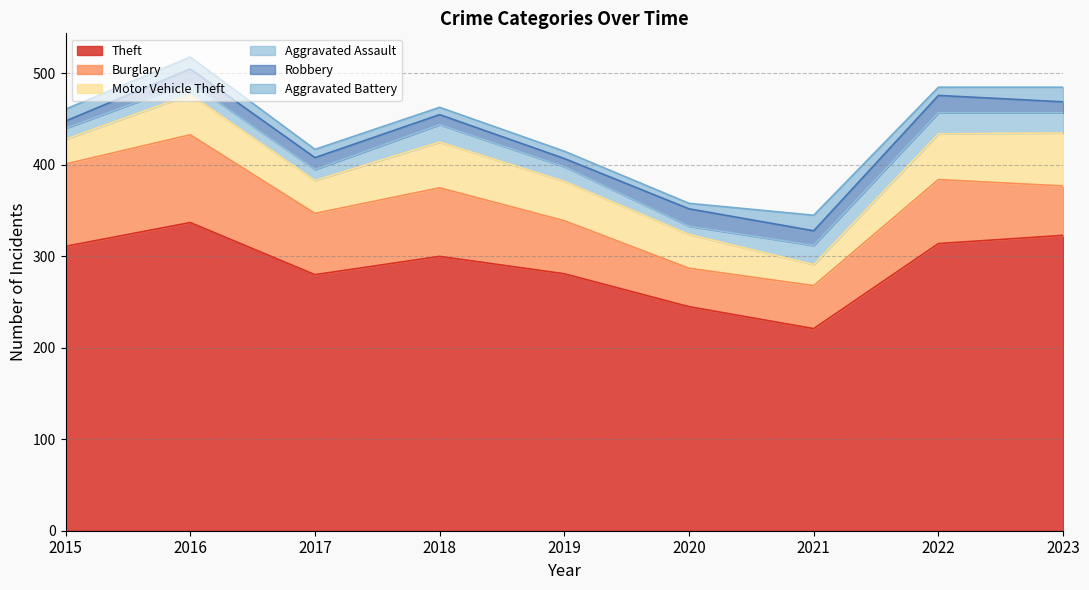

Which series has the largest range (max minus min)?

Theft